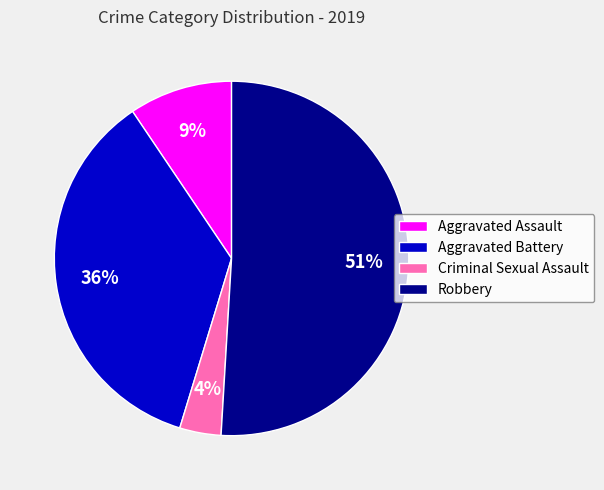

Between Aggravated Assault and Robbery, which is larger?

Robbery